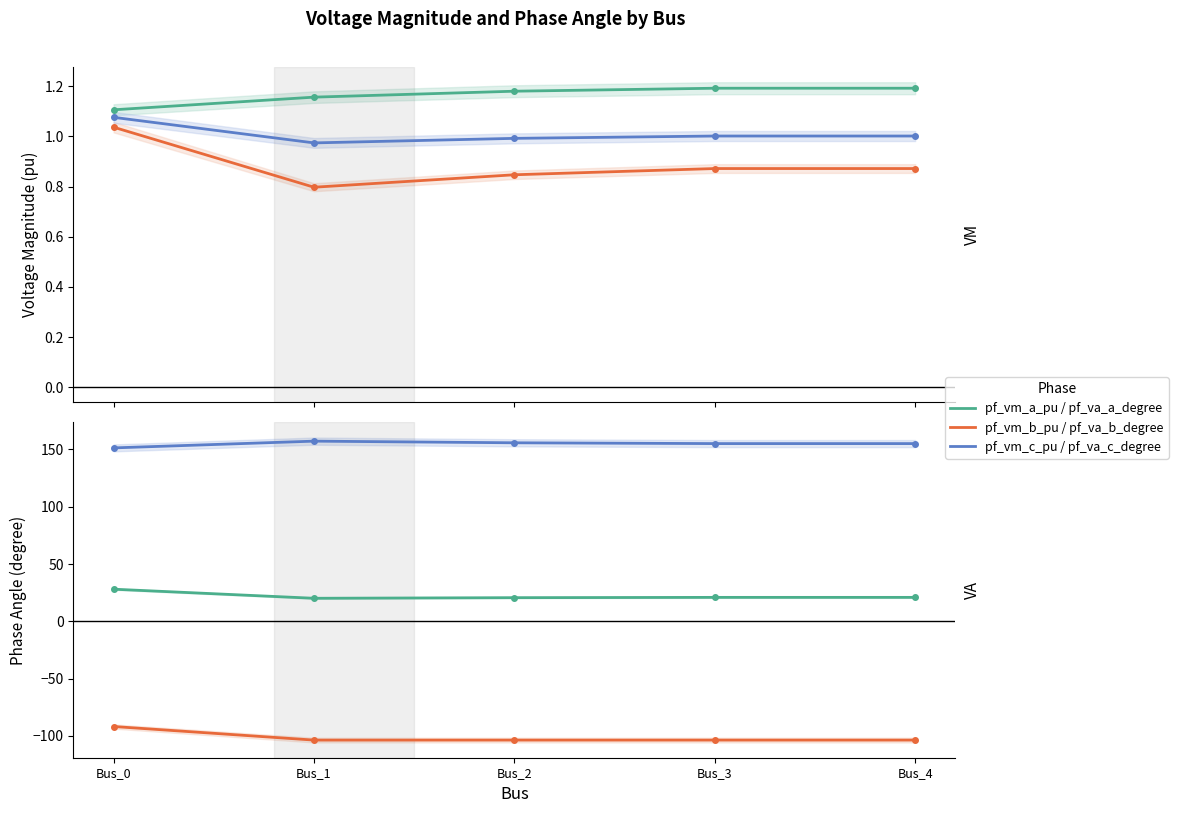

True or false: pf_vm_b_pu and pf_vm_c_pu cross at least once.

False